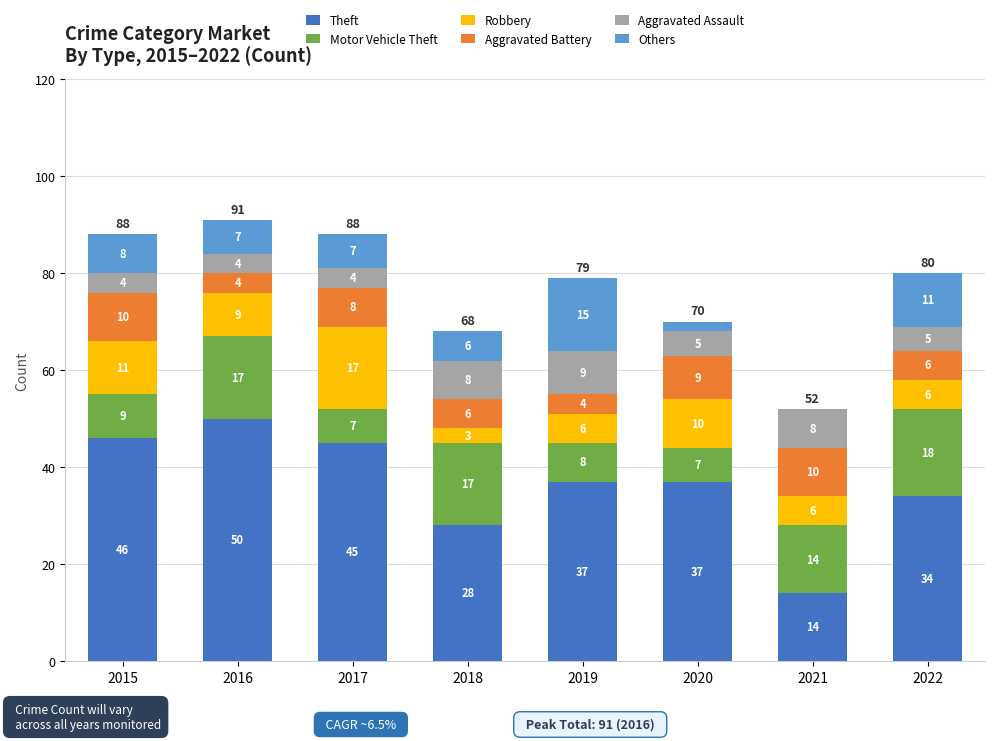

What is the total value across all series at 2017?

88